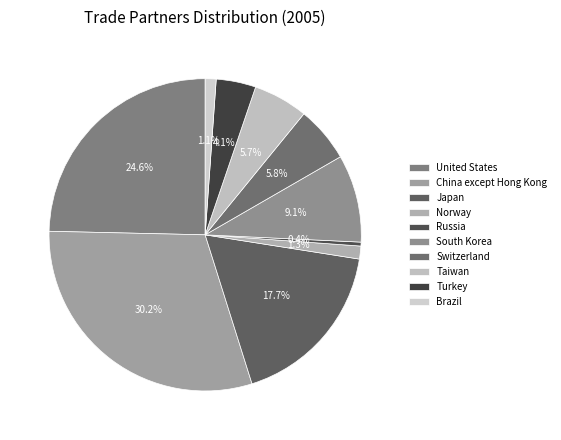

Does United States represent more than half of the total?

No